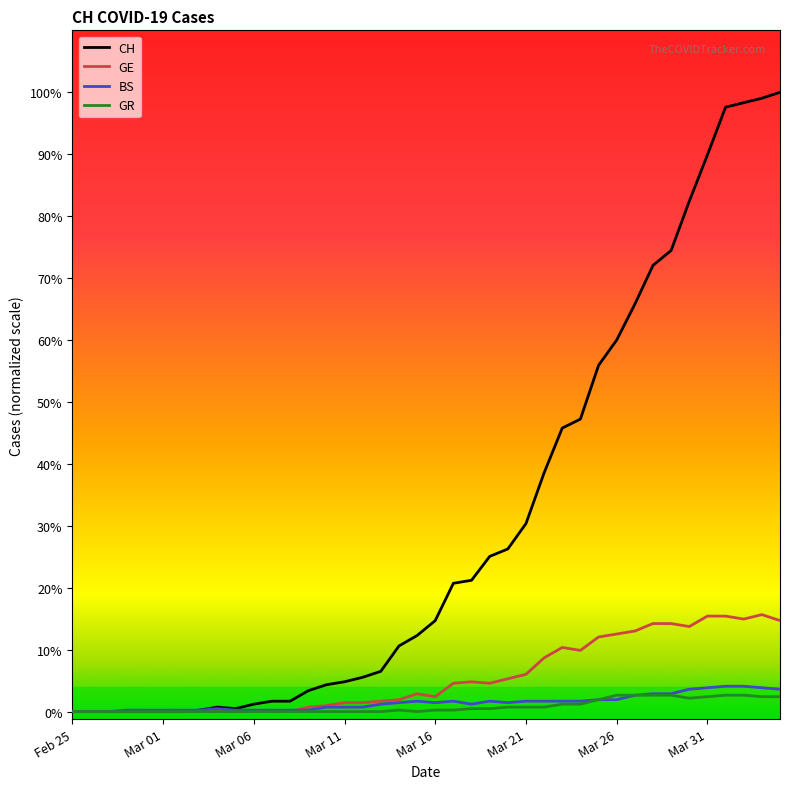

What are all the series names shown in the legend?

CH, GE, BS, GR